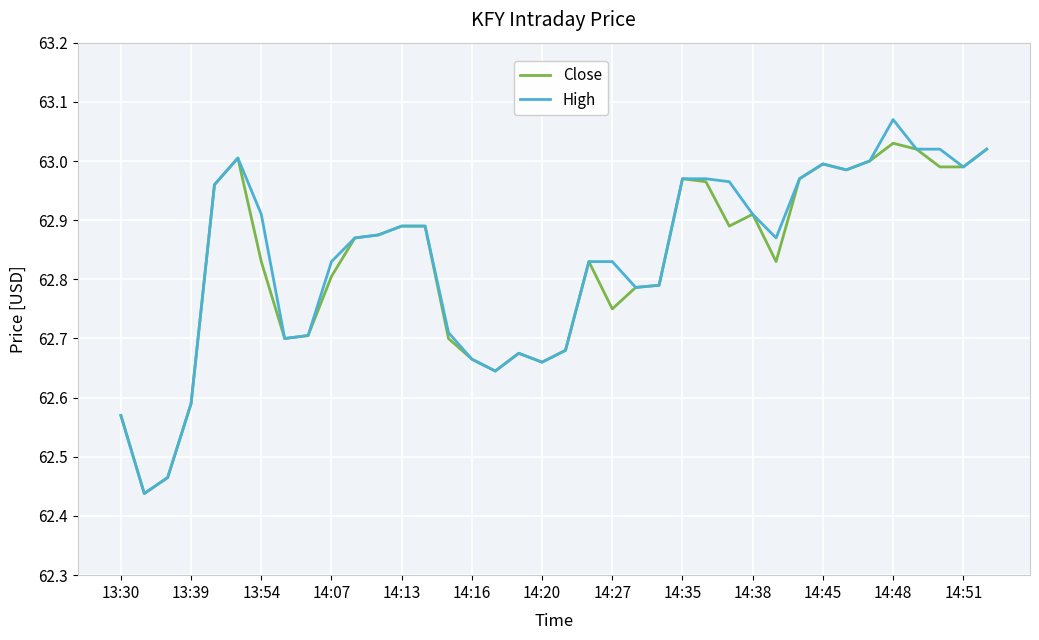

Which series has the widest spread of values?

High